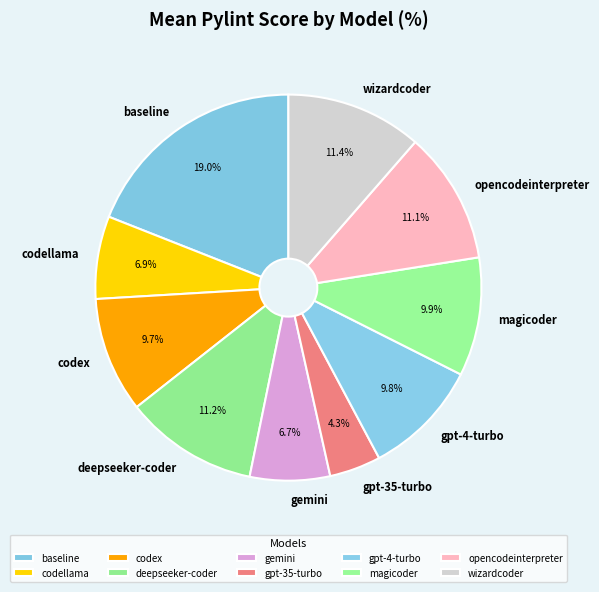

To the nearest percent, what is the difference between the largest and smallest slice percentages?

15%